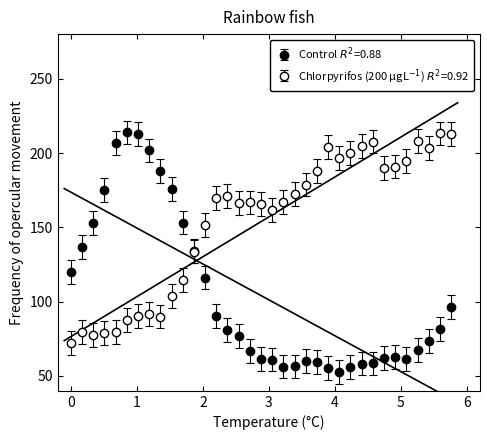

True or false: Y2 has more than 2 points higher than both neighbors.

True